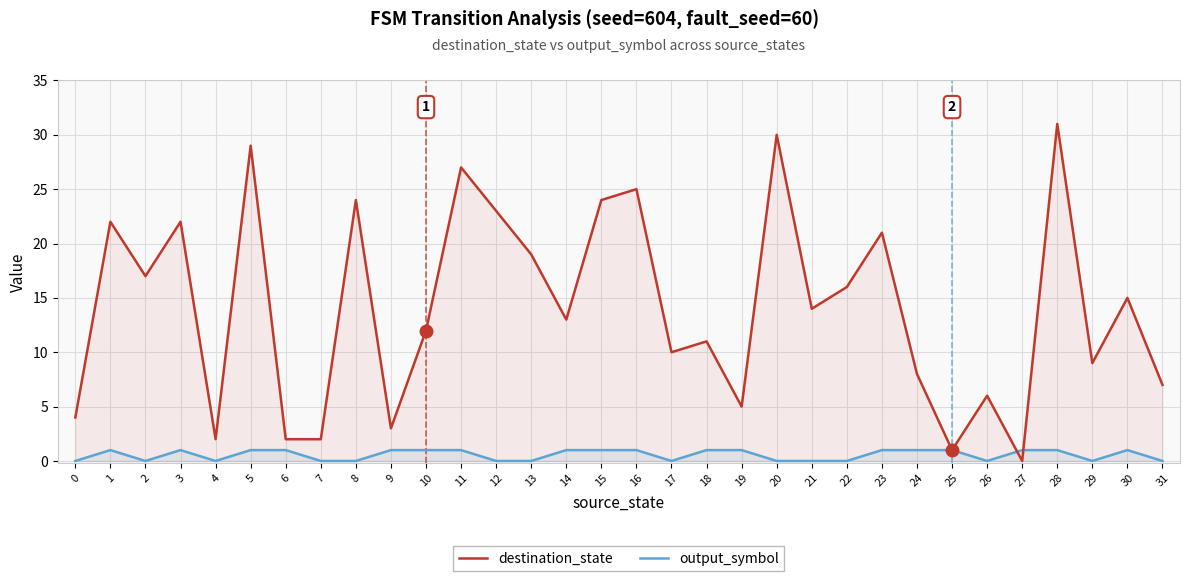

How many intersections are there between destination_state and output_symbol?

2